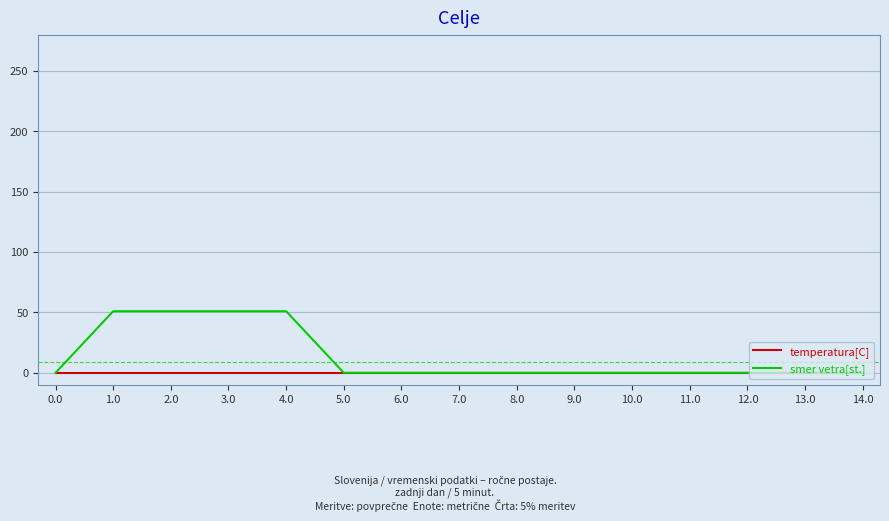

How many distinct data groups are displayed?

2